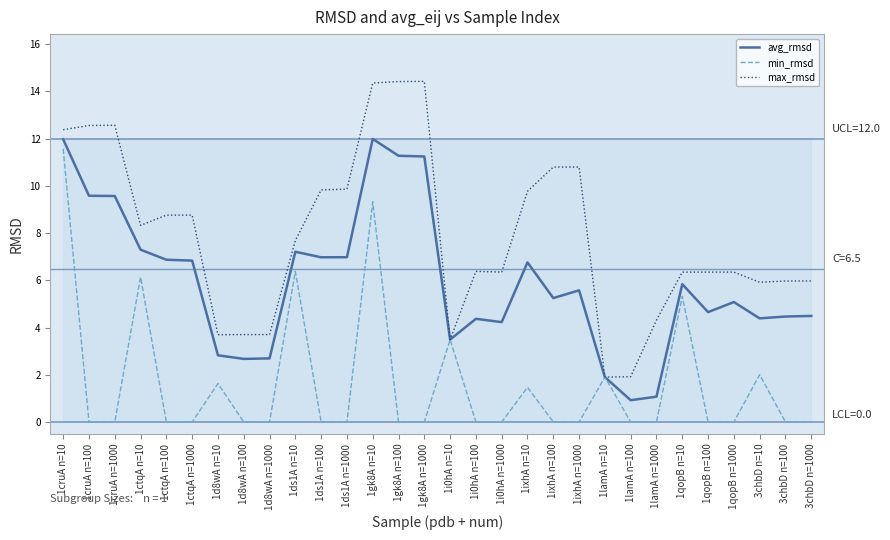

List the series in order of their overall mean, lowest first.

min_rmsd, avg_rmsd, max_rmsd